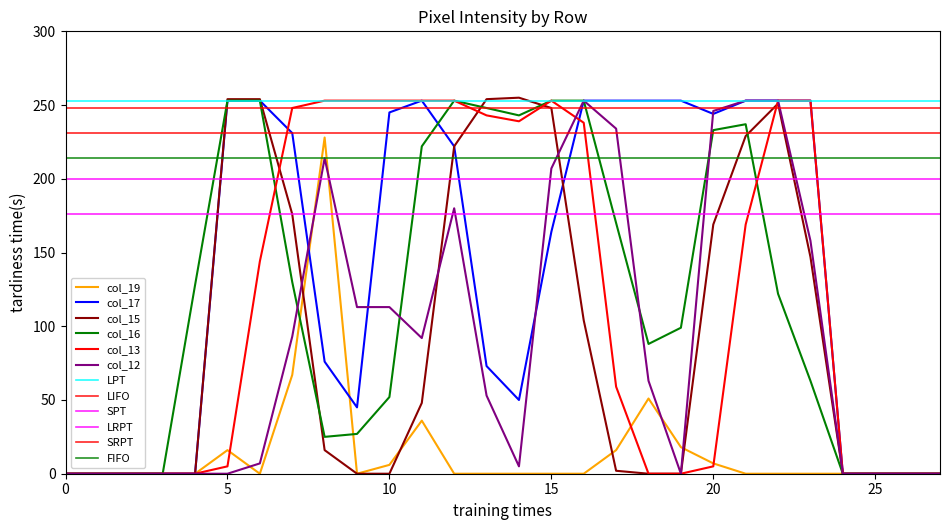

Reading right to left, transcribe all the data shown in this chart.

col_19: 0	0	0	0	0	0	0	7	18	51	16	0	0	0	0	0	36	6	0	228	67	0	16	0	0	0	0	0
col_17: 0	0	0	0	253	253	253	244	253	253	253	253	164	50	73	222	253	245	45	76	231	253	253	0	0	0	0	0
col_15: 0	0	0	0	147	251	229	169	0	0	2	104	248	255	254	222	48	0	0	16	176	254	254	0	0	0	0	0
col_16: 0	0	0	0	63	122	237	233	99	88	170	253	253	243	248	253	222	52	27	25	130	253	253	128	0	0	0	0
col_13: 0	0	0	0	253	253	169	5	0	0	59	238	253	239	243	253	253	253	253	253	248	144	5	0	0	0	0	0
col_12: 0	0	0	0	158	253	253	246	0	63	234	253	207	5	53	180	92	113	113	214	93	7	0	0	0	0	0	0